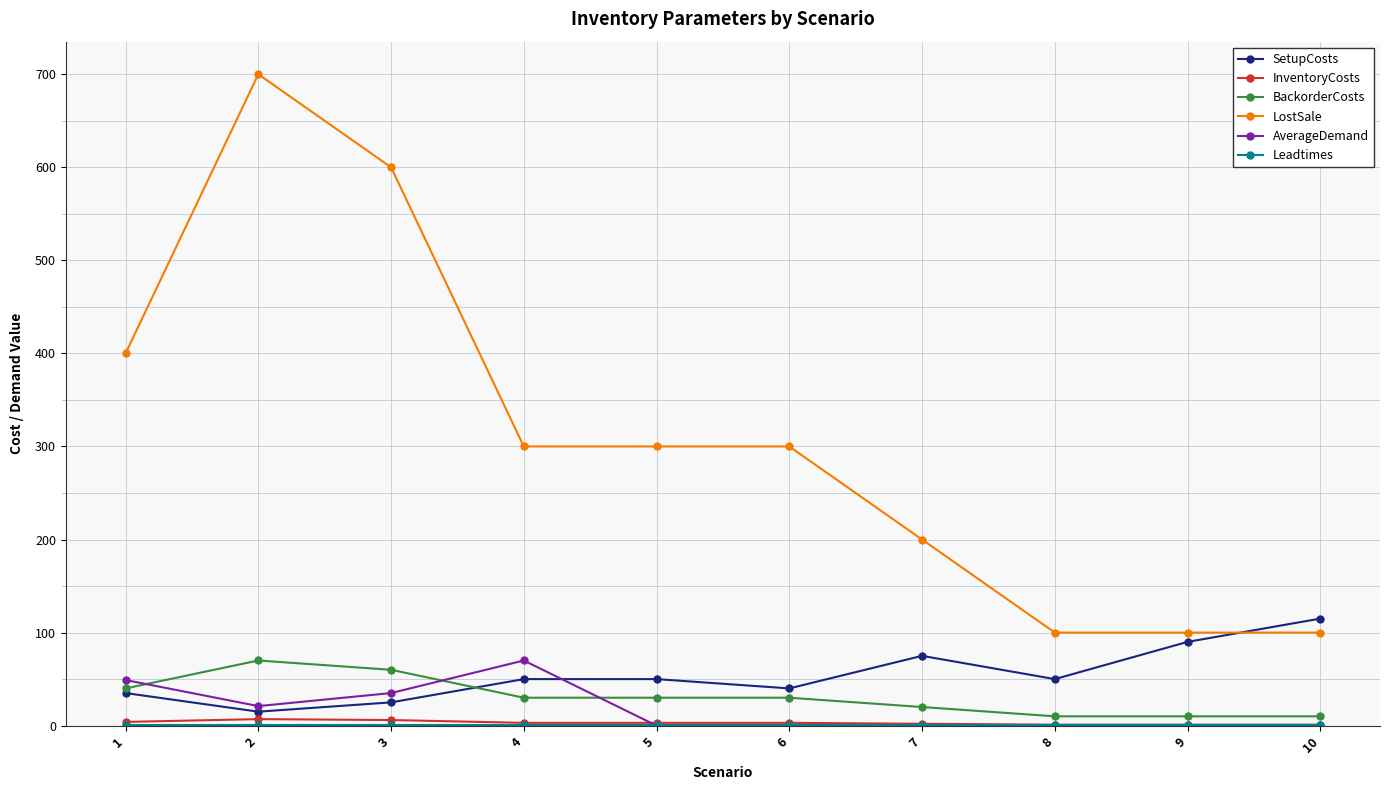

At which category does LostSale reach its first local peak?

2